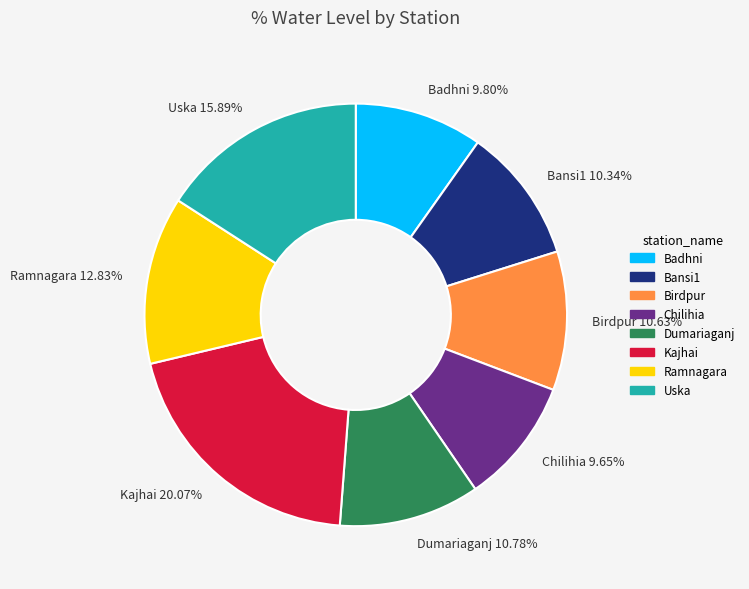

What portion of the pie excludes Birdpur?

89.4%